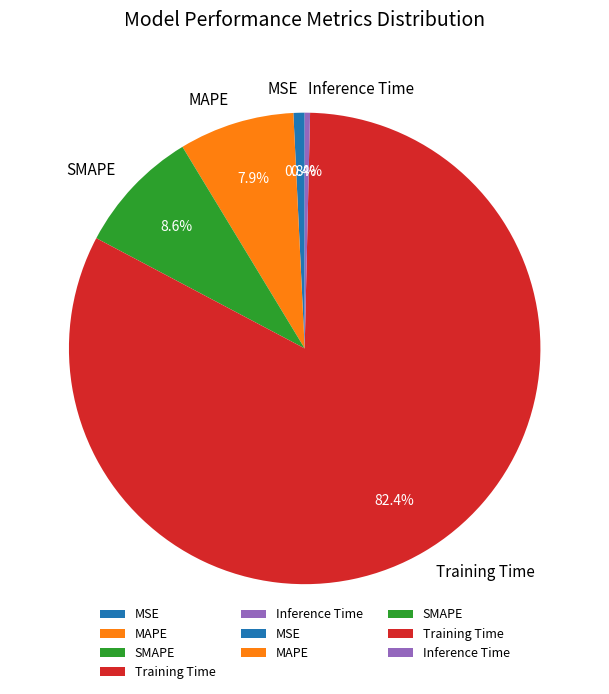

The SMAPE slice represents 17% of the pie. True or false?

False